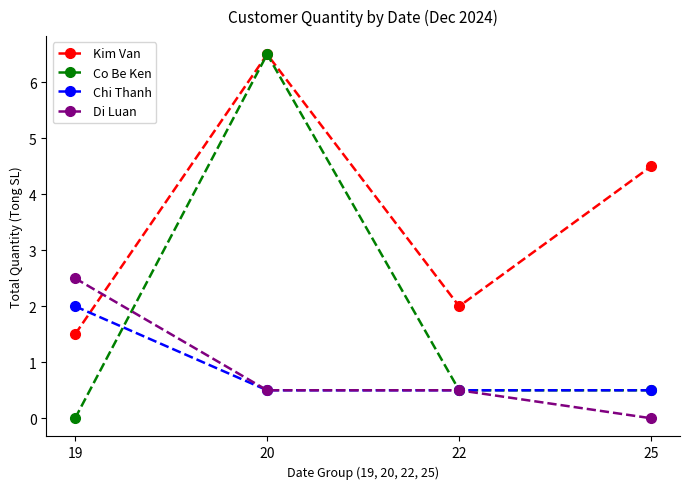

True or false: Kim Van and Di Luan cross at least once.

True